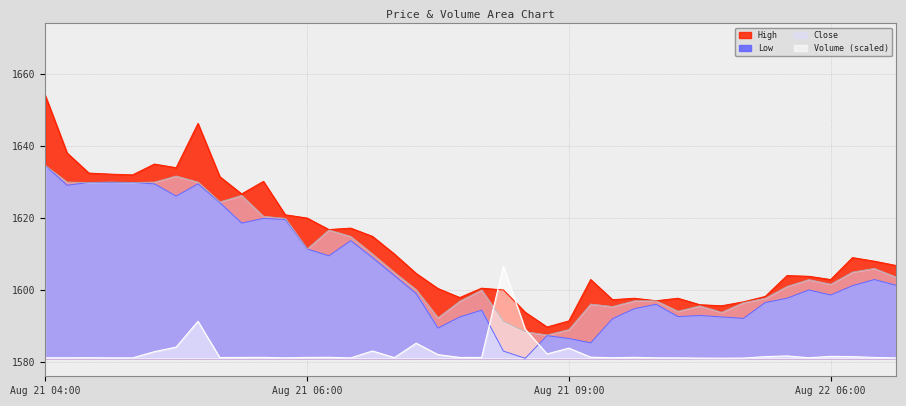

Reading right to left, transcribe all the data shown in this chart.

High: 1606.8	1608.0	1609.0	1602.9	1603.8	1604.0	1598.2	1596.7	1595.6	1595.9	1597.7	1597.0	1597.7	1597.3	1602.9	1591.4	1589.7	1593.8	1600.0	1600.5	1597.9	1600.4	1604.6	1610.0	1614.9	1617.2	1616.8	1620.0	1620.9	1630.2	1626.7	1631.5	1646.3	1634.0	1635.0	1632.0	1632.2	1632.5	1638.1	1654.1
Low: 1601.3	1602.9	1601.2	1598.6	1600.0	1597.7	1596.5	1592.1	1592.5	1592.9	1592.6	1596.0	1594.8	1592.0	1585.3	1586.5	1587.3	1581.0	1583.0	1594.4	1592.5	1589.4	1599.0	1604.0	1609.0	1613.7	1609.5	1611.4	1619.6	1619.9	1618.6	1624.3	1629.5	1626.1	1629.5	1629.9	1629.9	1629.9	1629.1	1634.6
Close: 1603.6	1606.0	1605.0	1601.6	1602.9	1601.0	1597.7	1596.5	1593.8	1595.6	1594.1	1597.0	1597.0	1595.4	1596.1	1589.0	1587.5	1588.4	1591.3	1600.0	1596.9	1592.3	1600.1	1604.9	1610.0	1614.9	1616.7	1611.4	1619.9	1620.5	1626.3	1624.5	1630.0	1631.7	1630.0	1629.9	1630.0	1629.9	1630.0	1634.6
Volume: 1581.1	1581.2	1581.5	1581.5	1581.2	1581.7	1581.5	1581.1	1581.0	1581.1	1581.1	1581.1	1581.3	1581.2	1581.3	1583.8	1582.2	1589.1	1606.6	1581.2	1581.2	1582.0	1585.2	1581.2	1583.0	1581.1	1581.3	1581.2	1581.1	1581.3	1581.2	1581.2	1591.3	1584.1	1582.8	1581.1	1581.1	1581.2	1581.1	1581.1